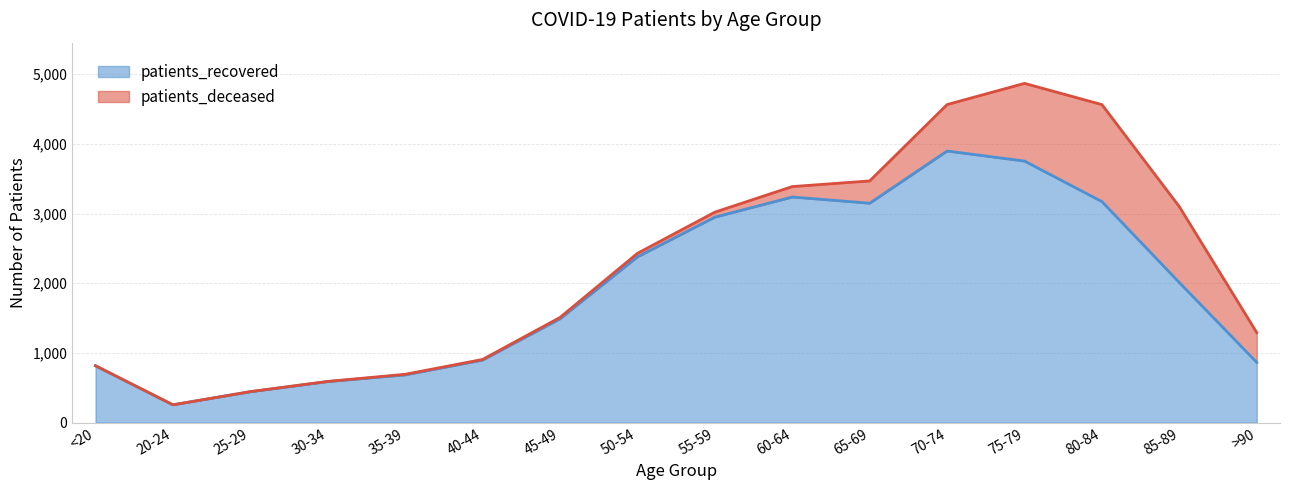

What is the minimum value shown in the chart?

255